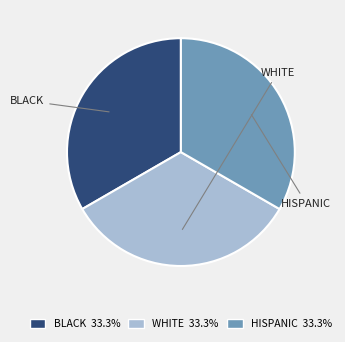

Is there a majority slice in this chart?

No